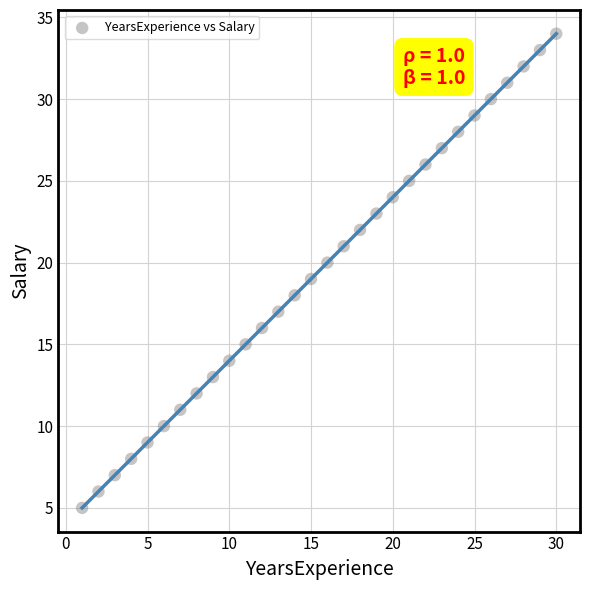

What is the range of X values (max minus min)?

29